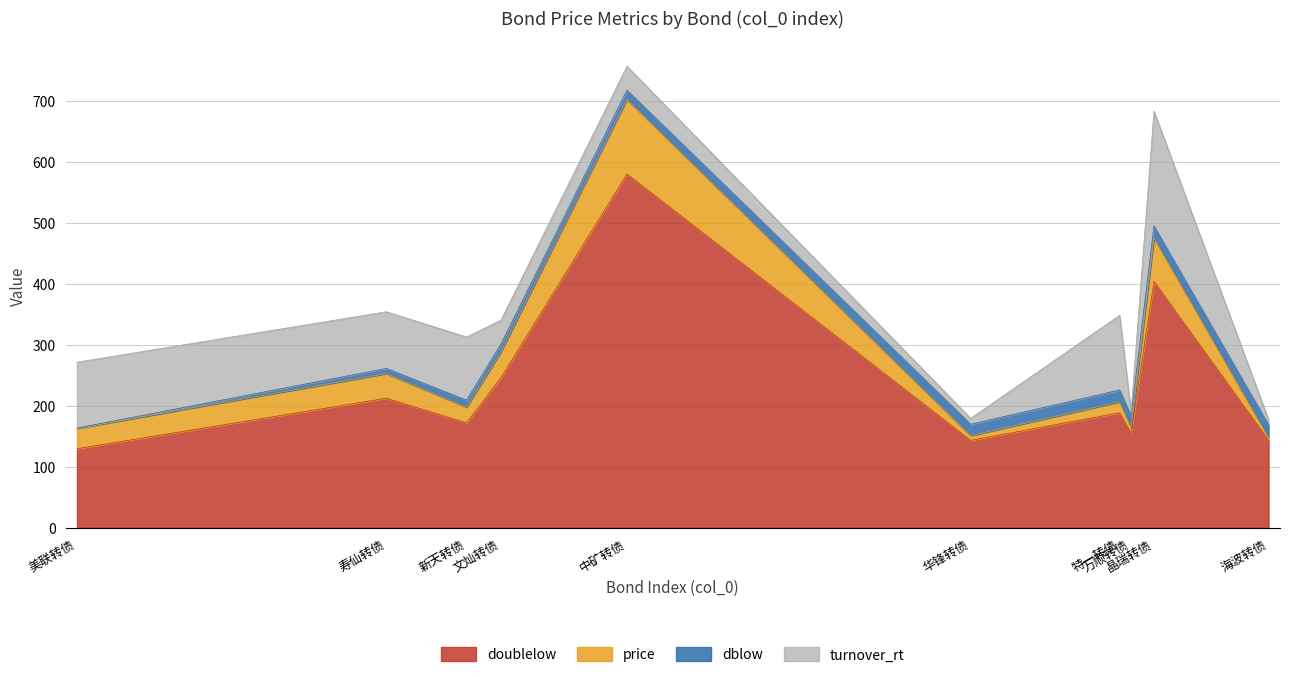

Where does the price series first go above 206?

寿仙转债